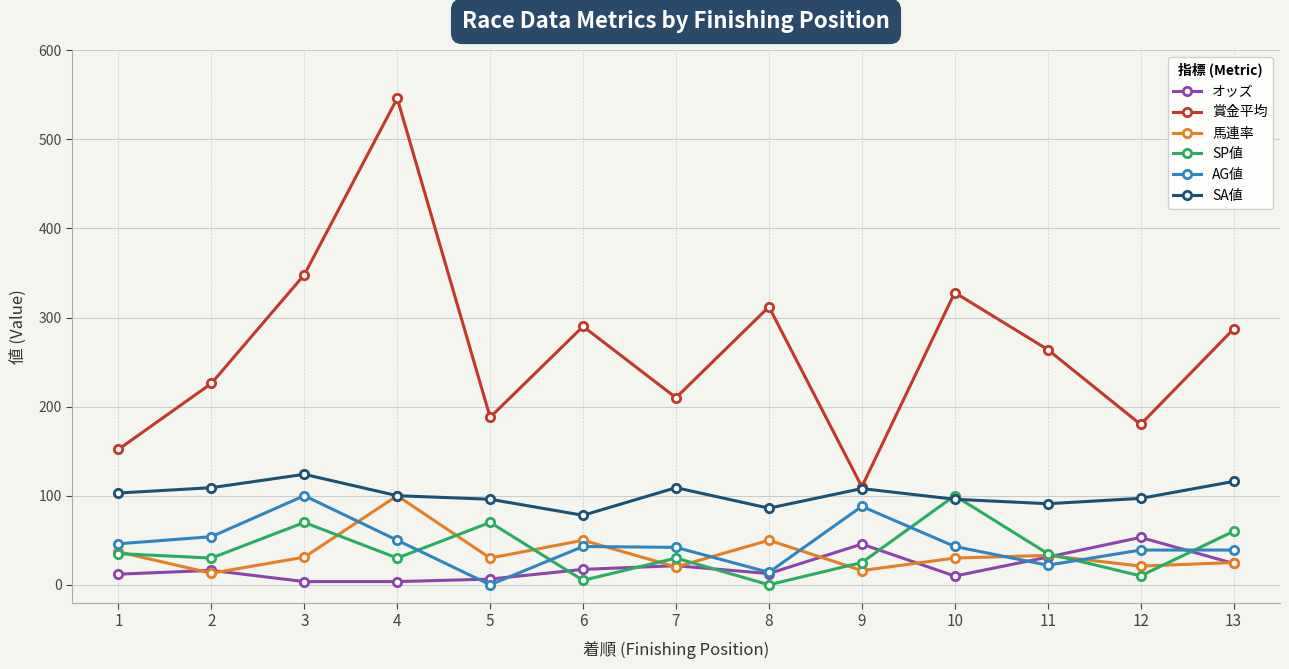

Count the number of data series in this chart.

6